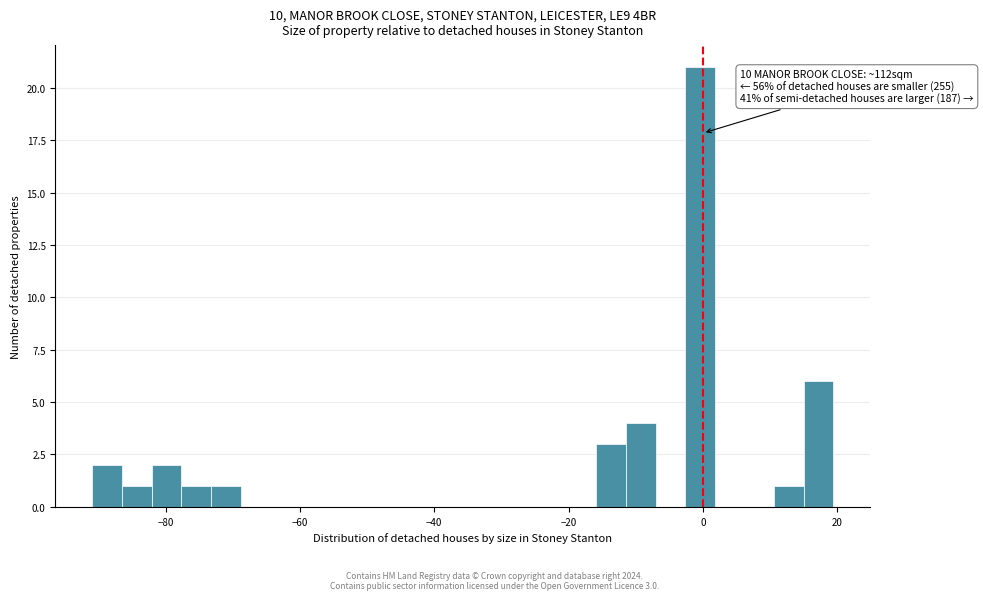

Around what value on the x-axis is the tallest bar? Give the approximate position of its centre, as read against the axis.

0